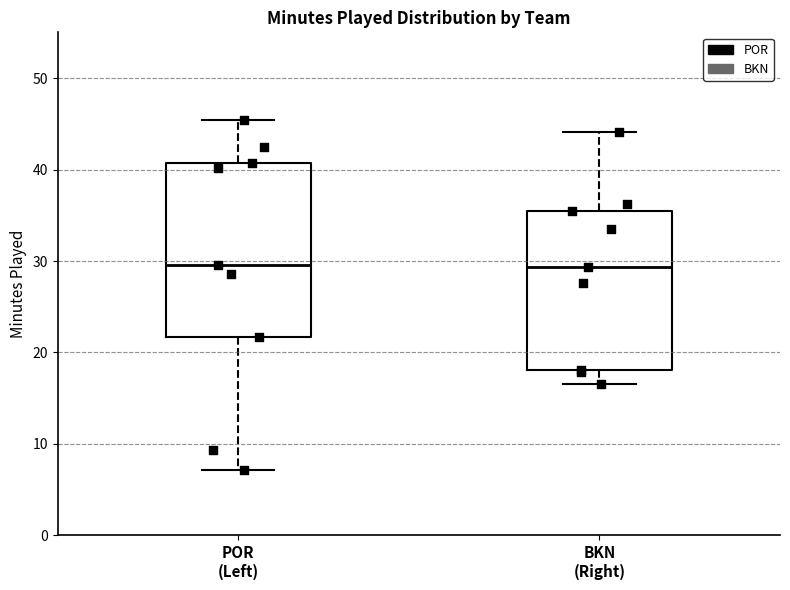

Where is the upper edge of the box for POR (Left) on the y-axis? The values are not printed on the chart, so give them approximately, as read against the axis.

41